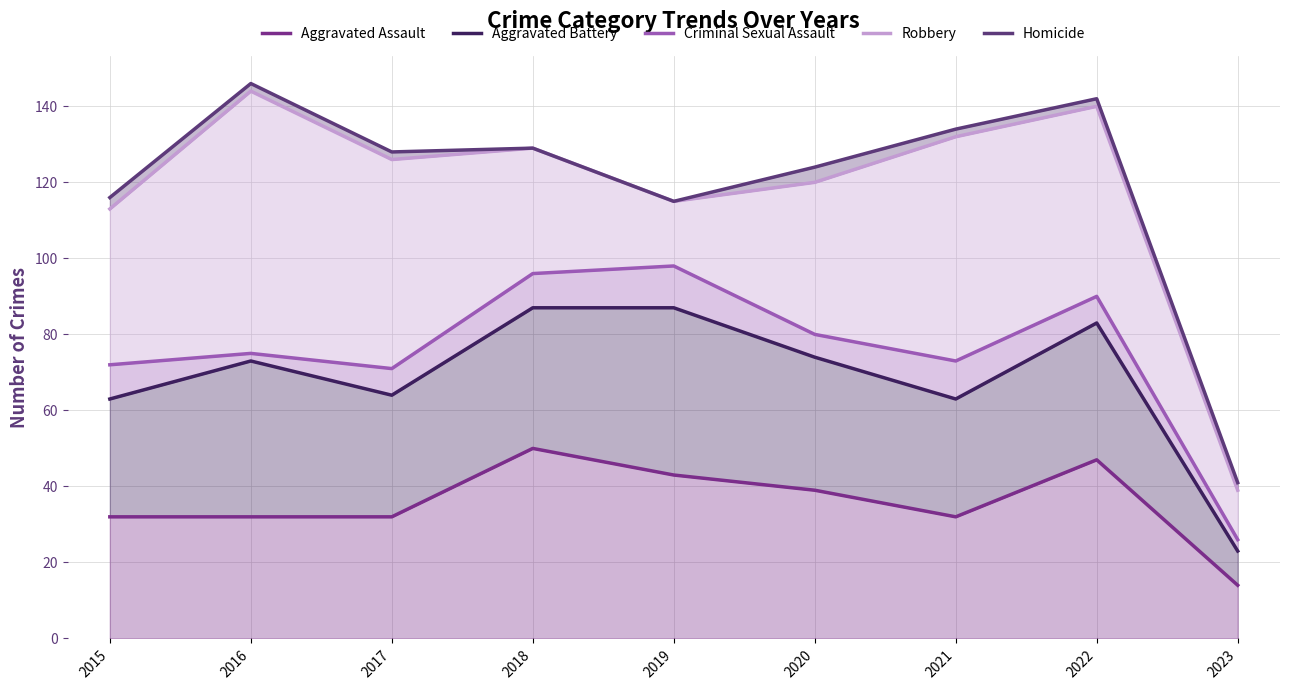

True or false: Criminal Sexual Assault has a value of 73 at 2021.

True